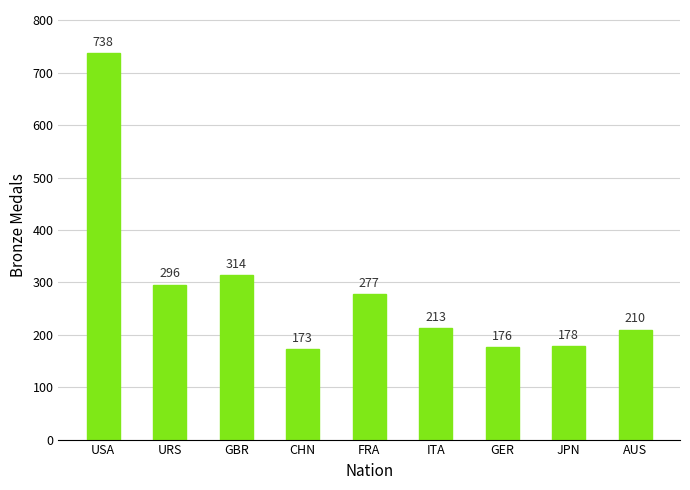

What is the difference between the second highest and second lowest values?

138